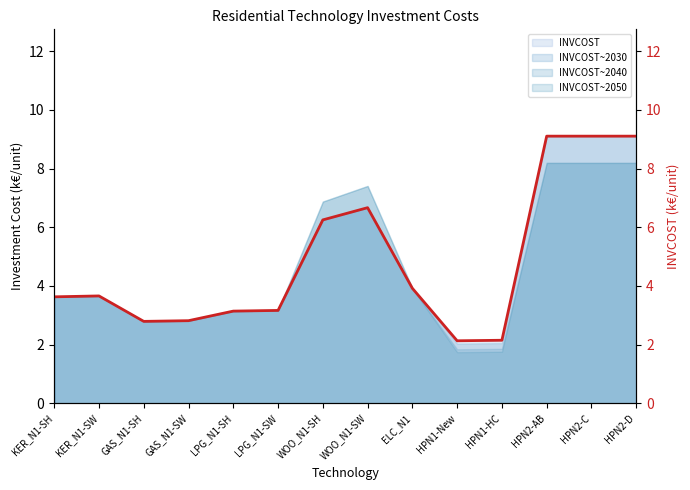

What is the value of the 9th point from the left?

3.9